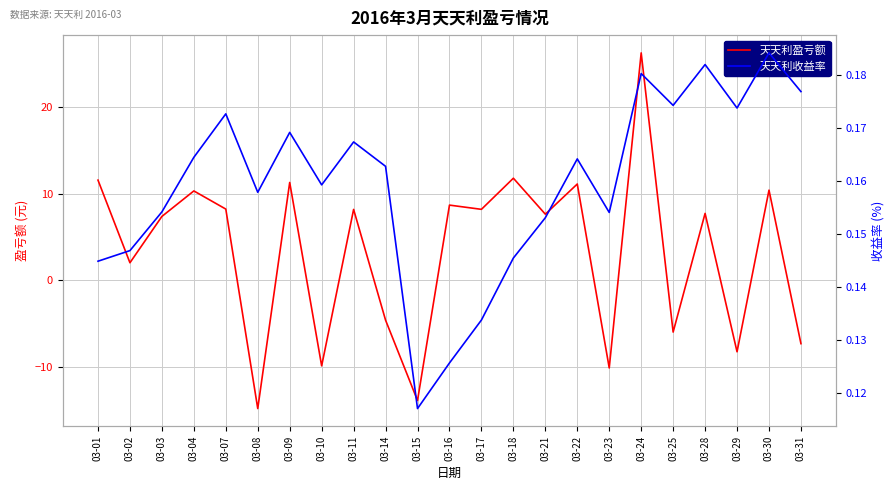

Does the chart display data point markers on the line(s)?

No